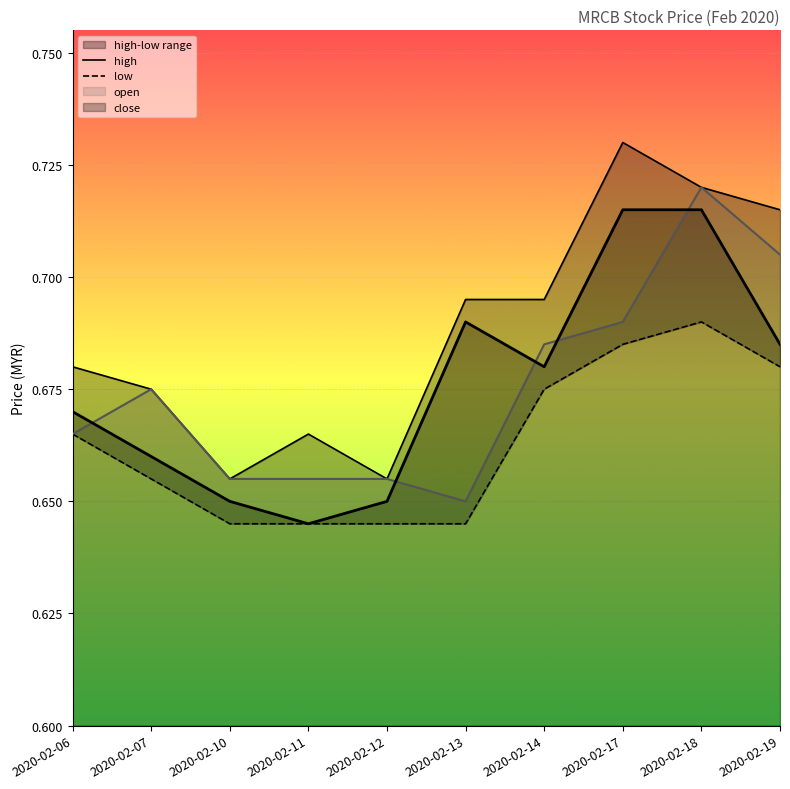

How many lines are shown in the chart?

2